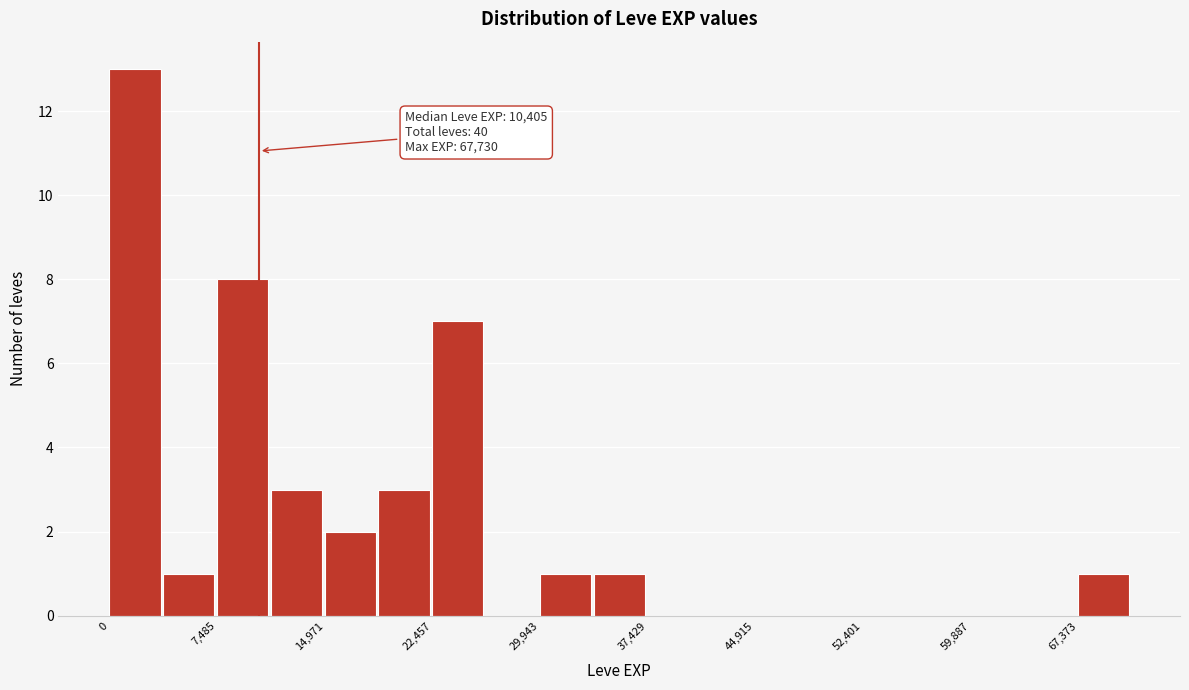

Read against the x-axis, roughly where is the centre of the tallest bar?

2000